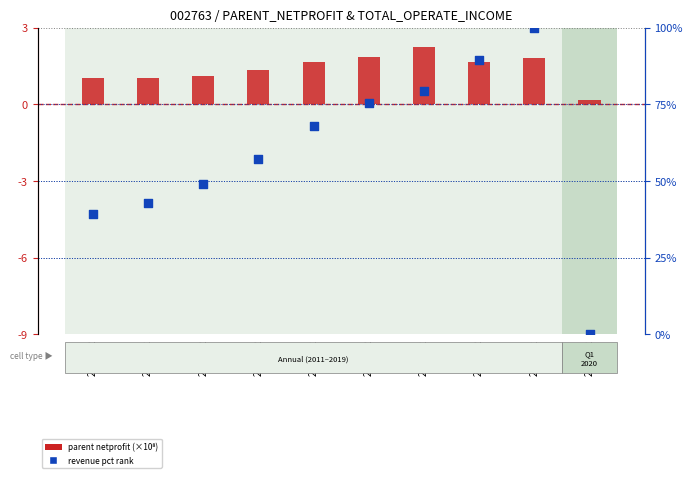

Which series reaches the minimum Y coordinate?

revenue pct rank